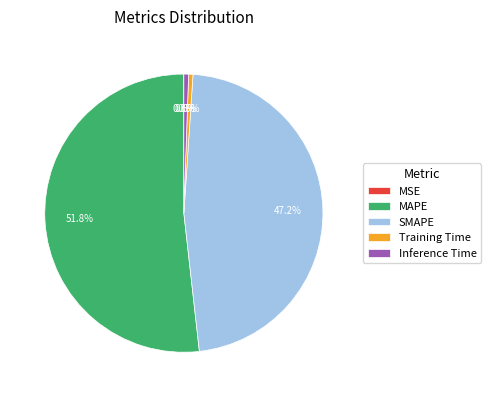

To the nearest percent, what is the average slice percentage?

20%